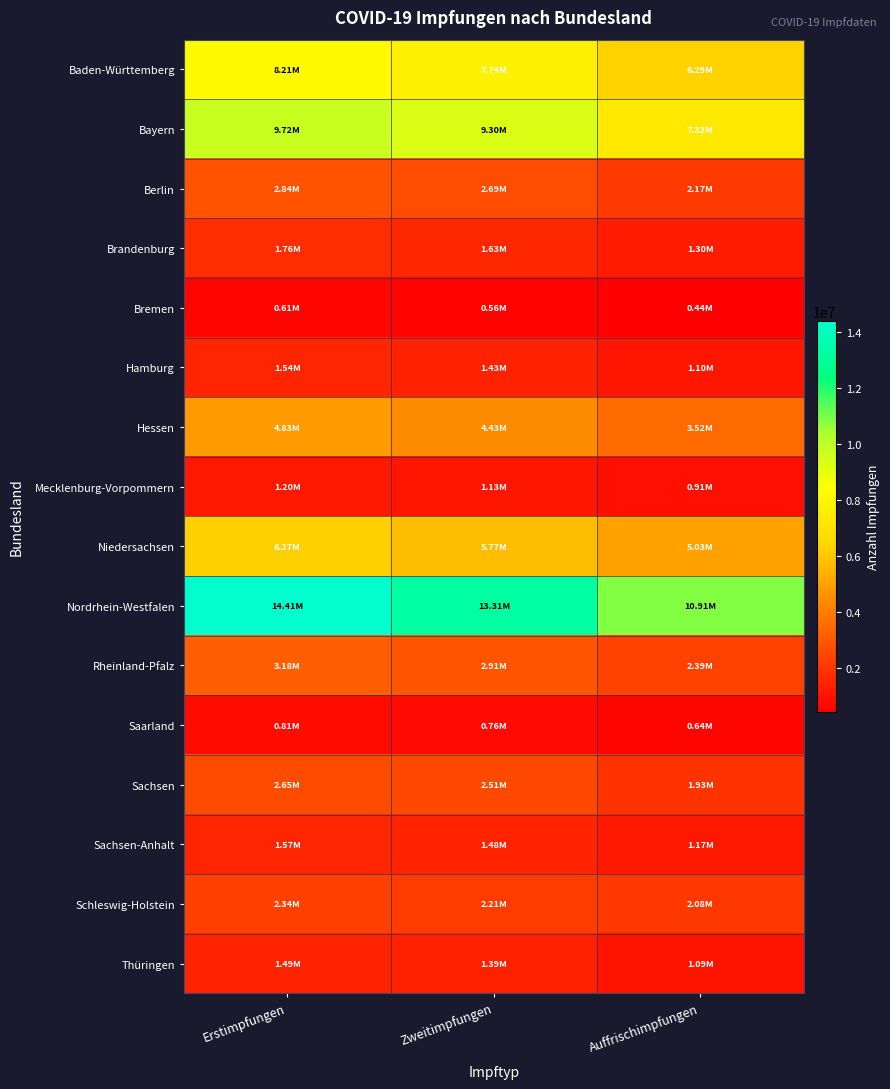

At which category does the chart reach its minimum across all series?

Auffrischimpfungen